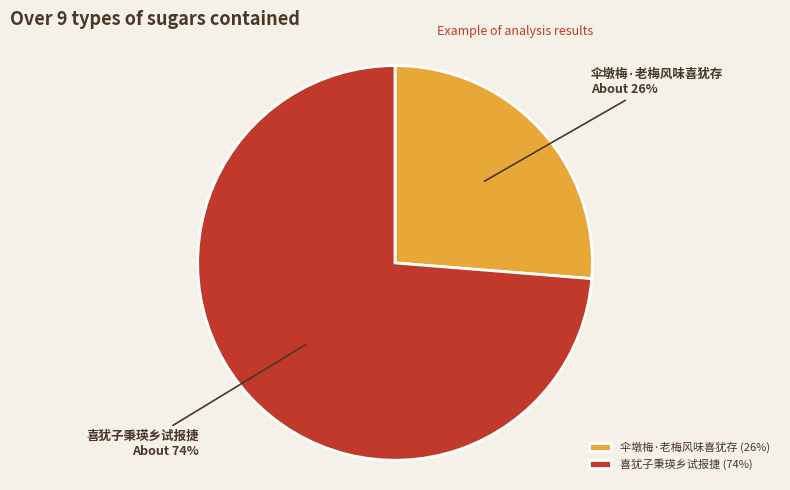

How many segments does this pie chart have?

2